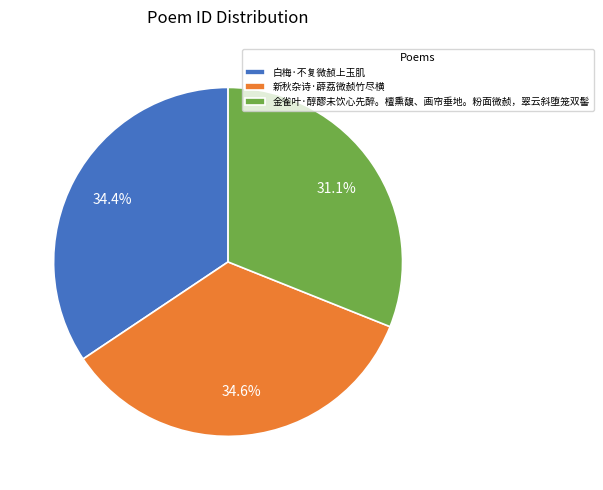

Which has a higher value, 金雀叶·醇醪未饮心先醉。檀熏馥、画帘垂地。粉面微赪，翠云斜堕笼双髻 or 新秋杂诗·薜荔微赪竹尽横?

新秋杂诗·薜荔微赪竹尽横